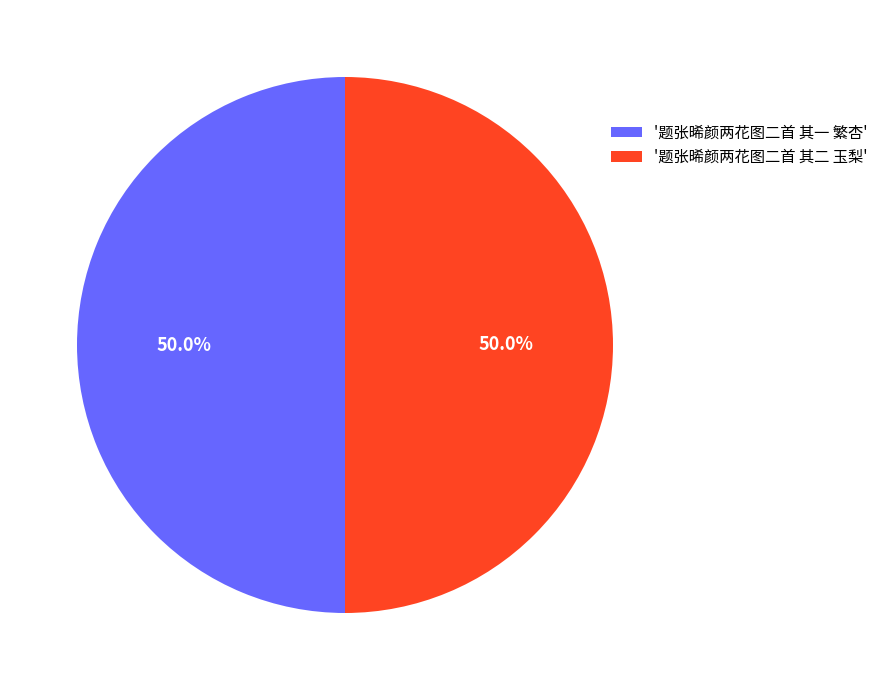

How many segments does this pie chart have?

2